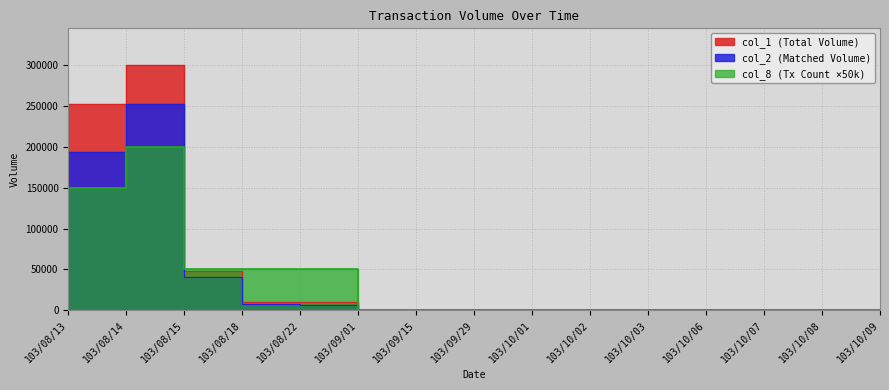

Is it true that col_2 equals 10012 at 103/08/22?

False